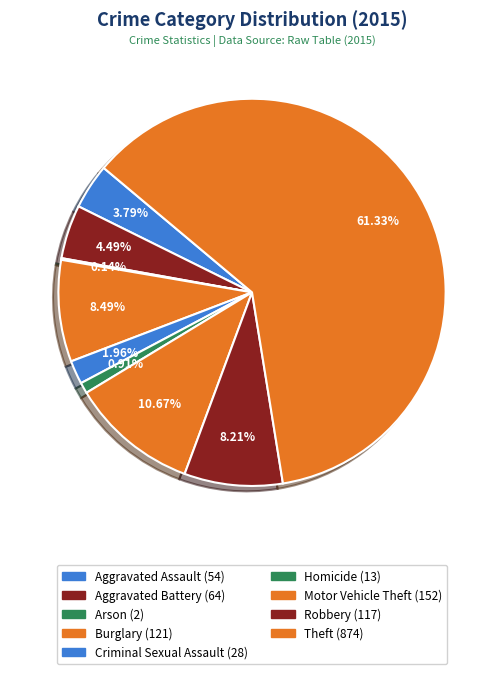

Approximately how many times larger is the value at Theft compared to Arson?

437.0